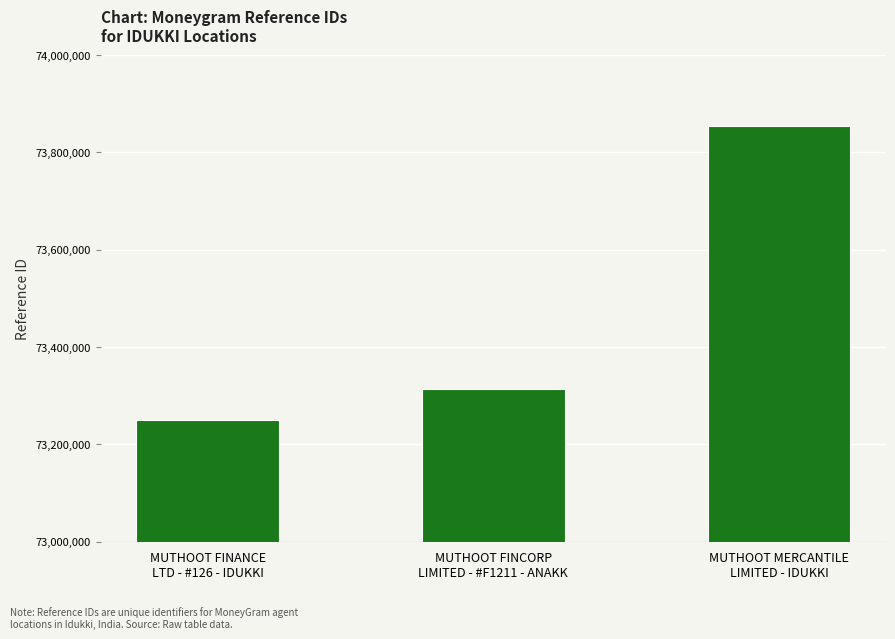

Which label corresponds to the largest value in the chart?

MUTHOOT MERCANTILE
LIMITED - IDUKKI